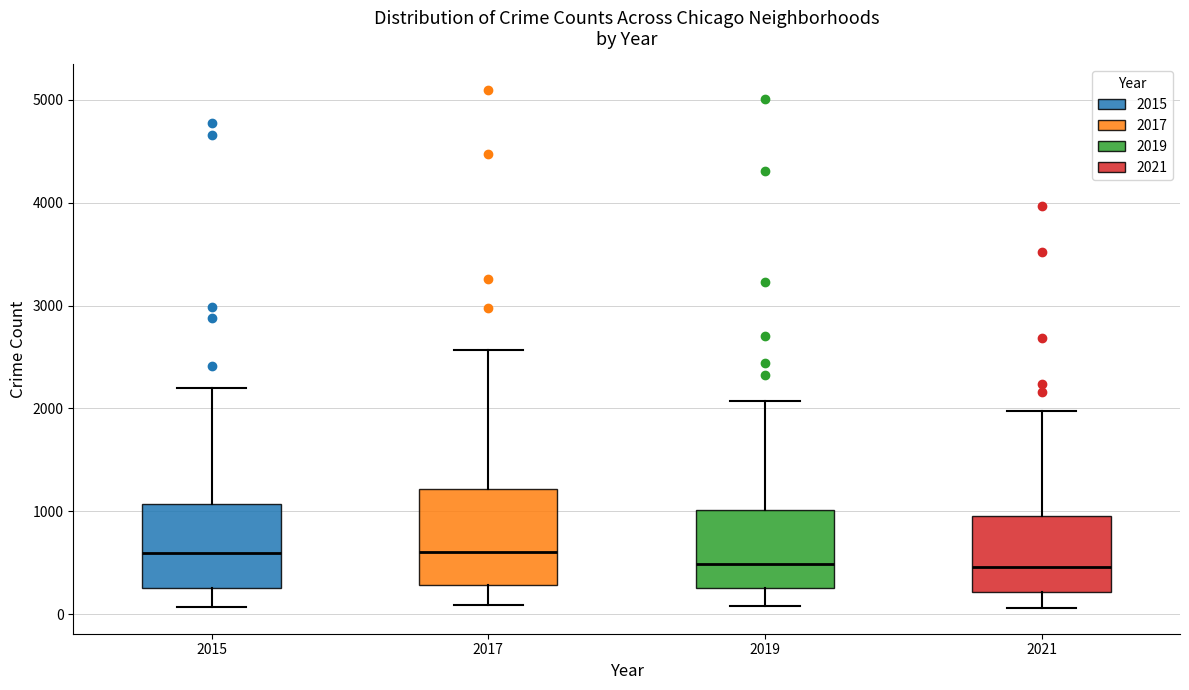

Which box is the tallest, from its lower edge to its upper edge?

2017